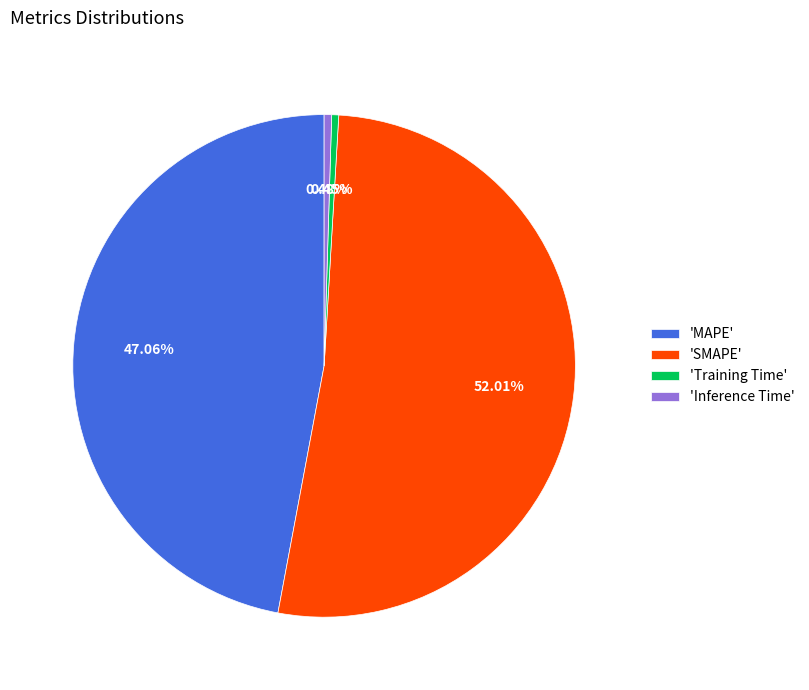

Do 'SMAPE' and 'MAPE' together represent more than half of the pie?

Yes